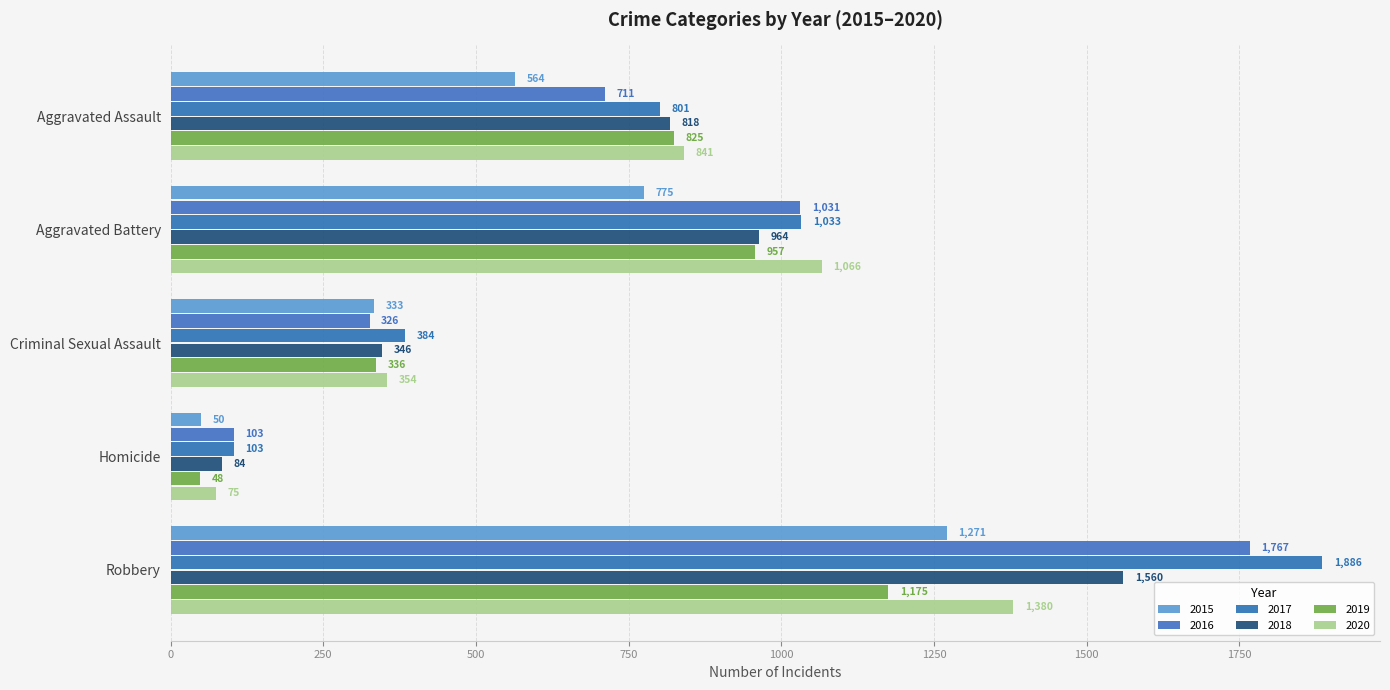

Is the value of 2017 at Aggravated Assault greater than the value of 2015 at Robbery?

No